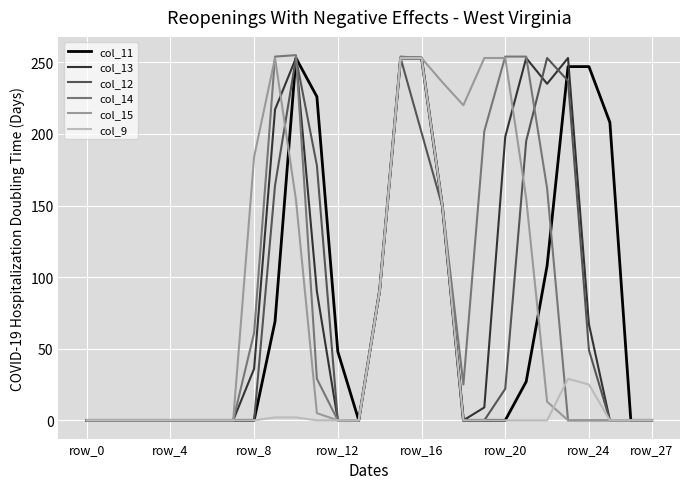

What is the label of the 8th point from the left?

row_27